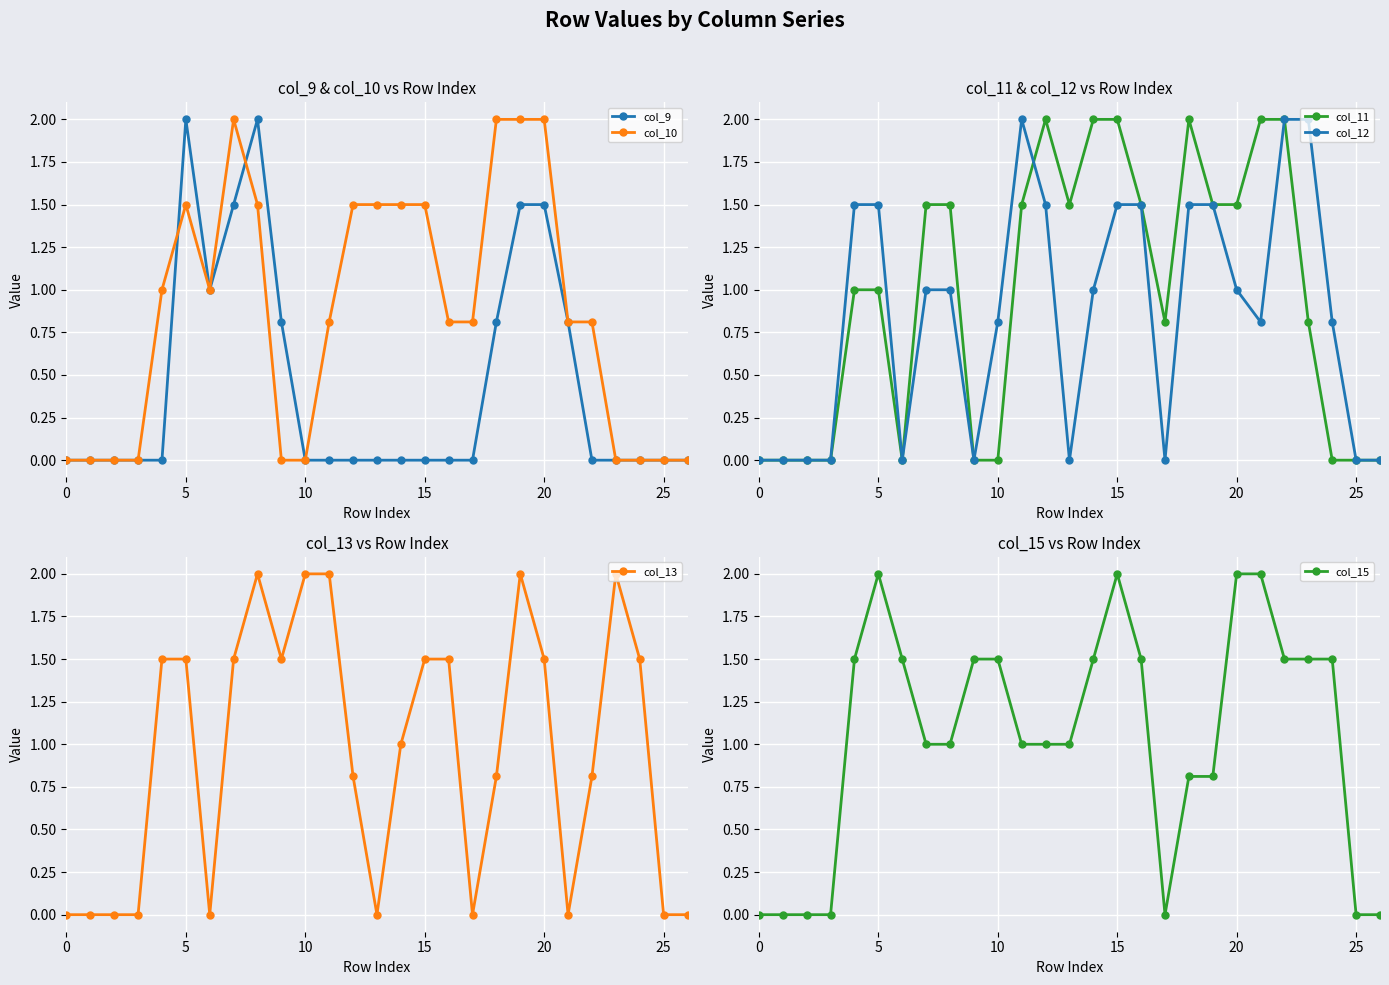

How many lines are shown in the chart?

6